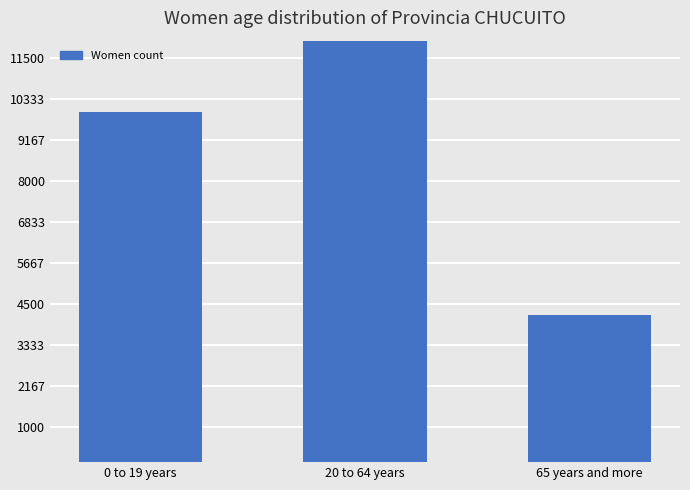

Count the number of categories in the chart.

3